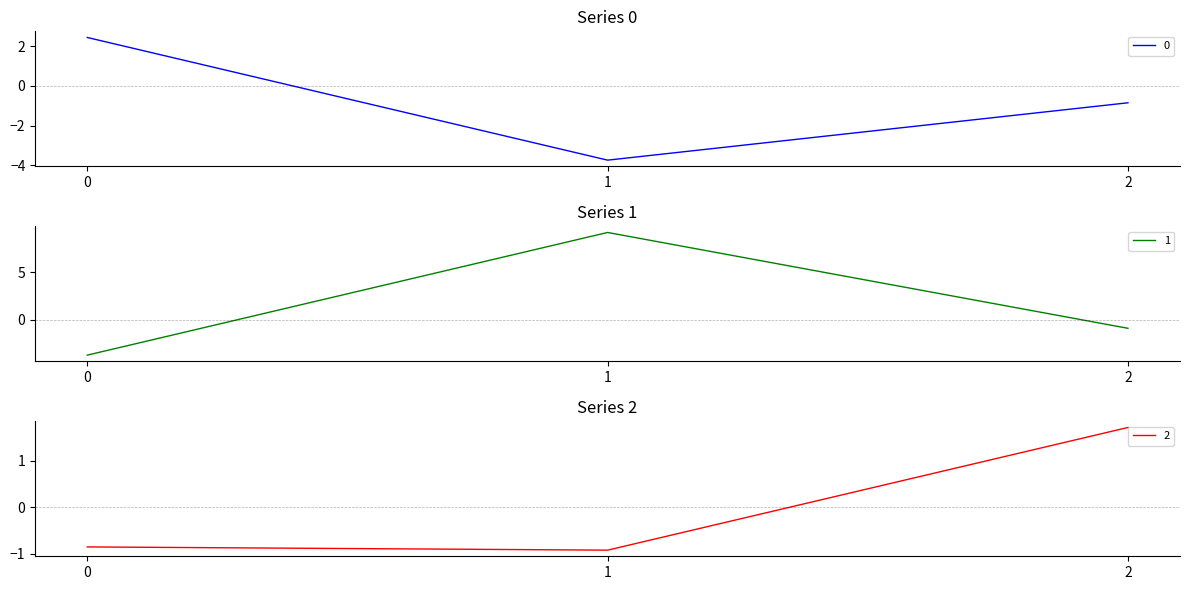

What is the sum of all 1 values?

4.5